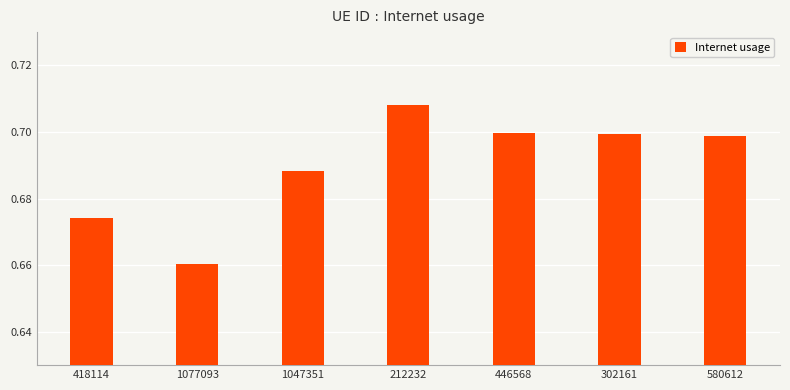

At which category does the chart reach its minimum across all series?

1077093